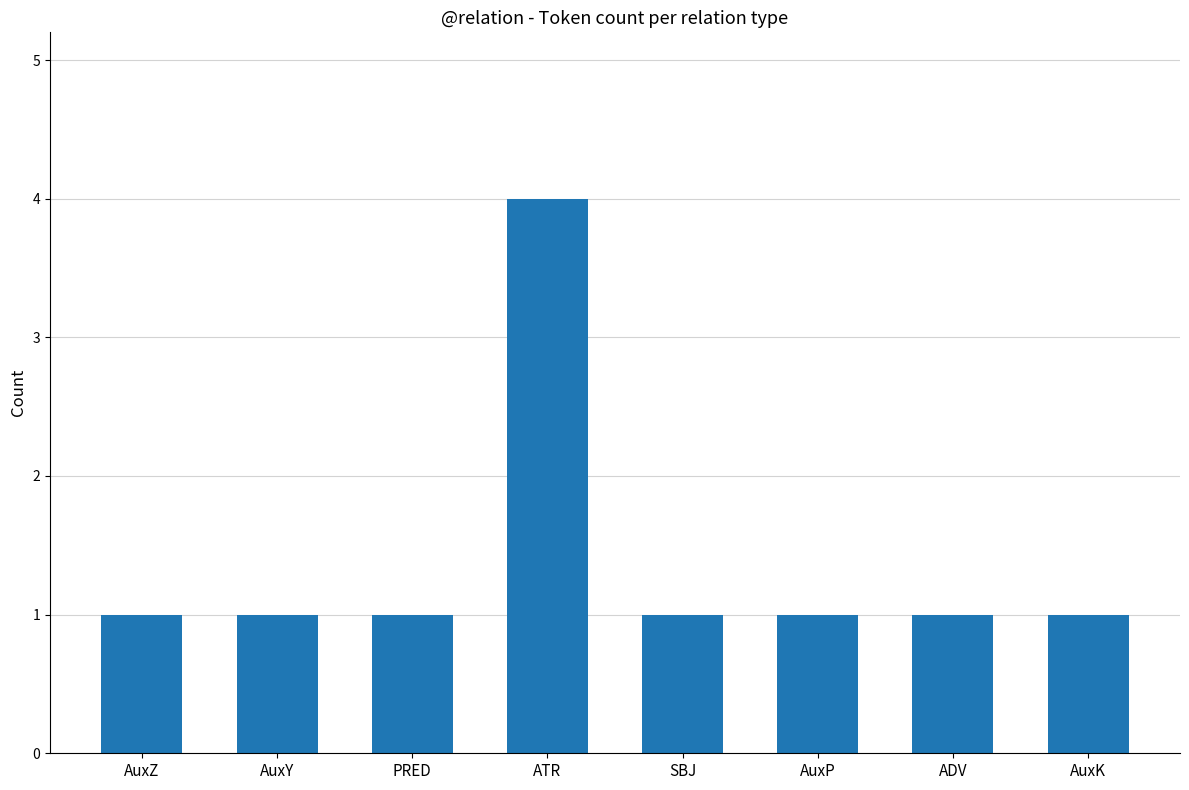

What is the value of the 3rd bar from the left?

1